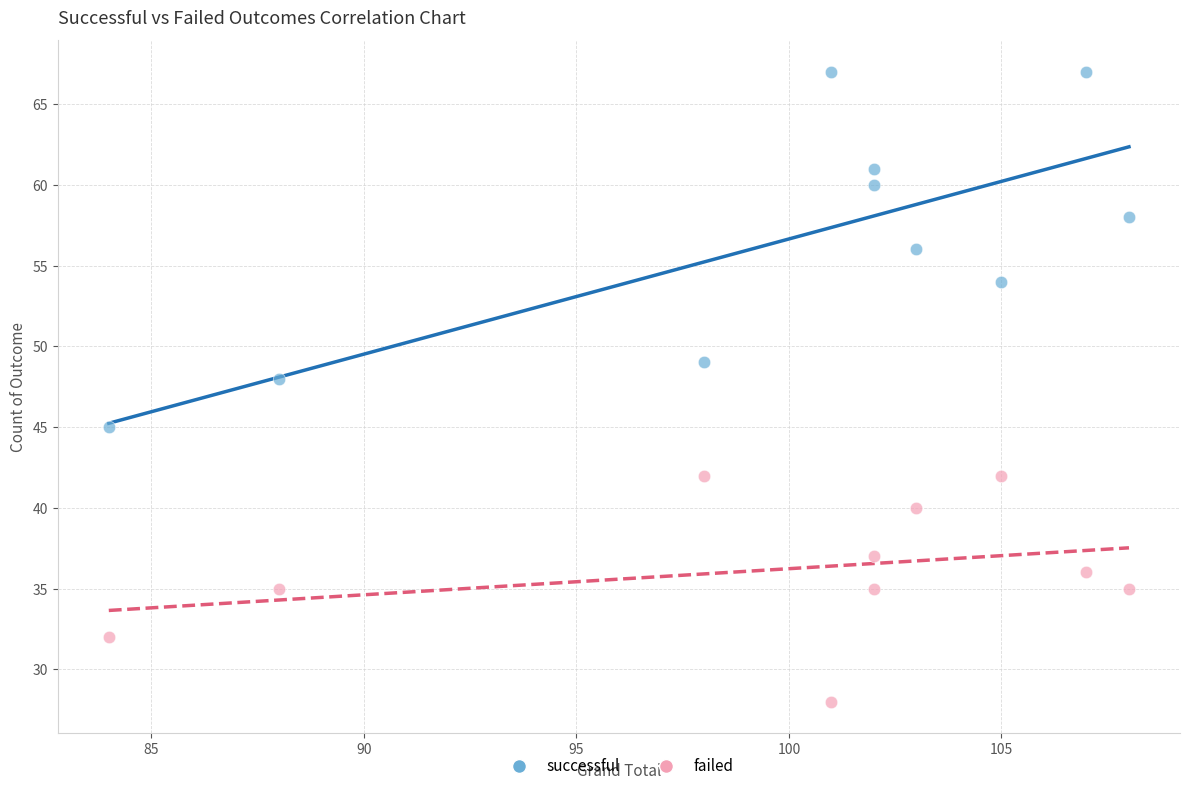

Across all series, what Y value is closest to 47?

48